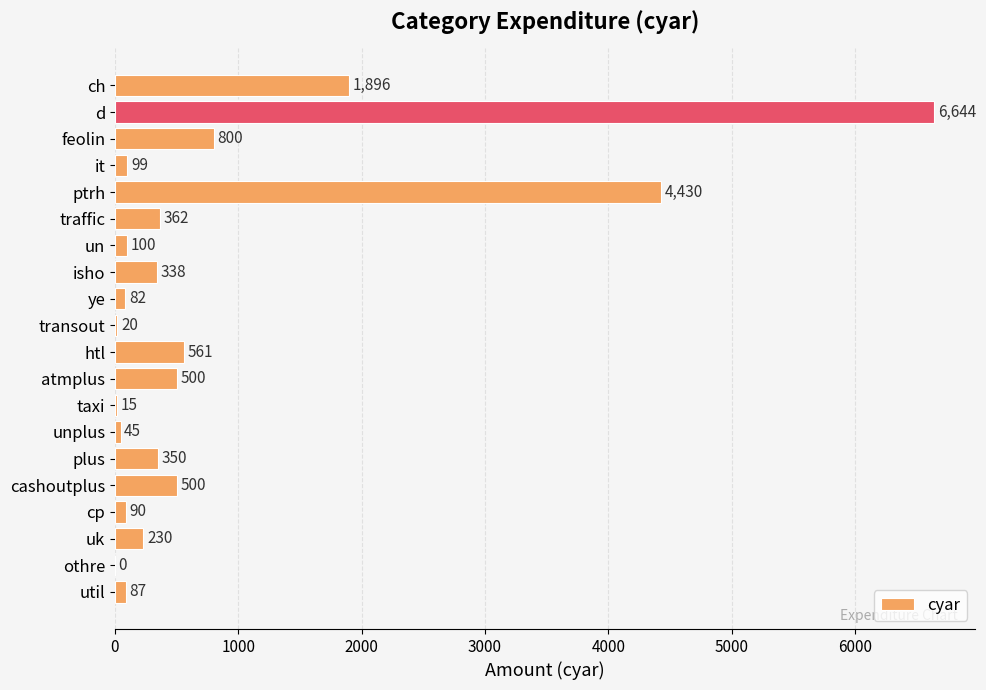

What is the sum of all values?

17149